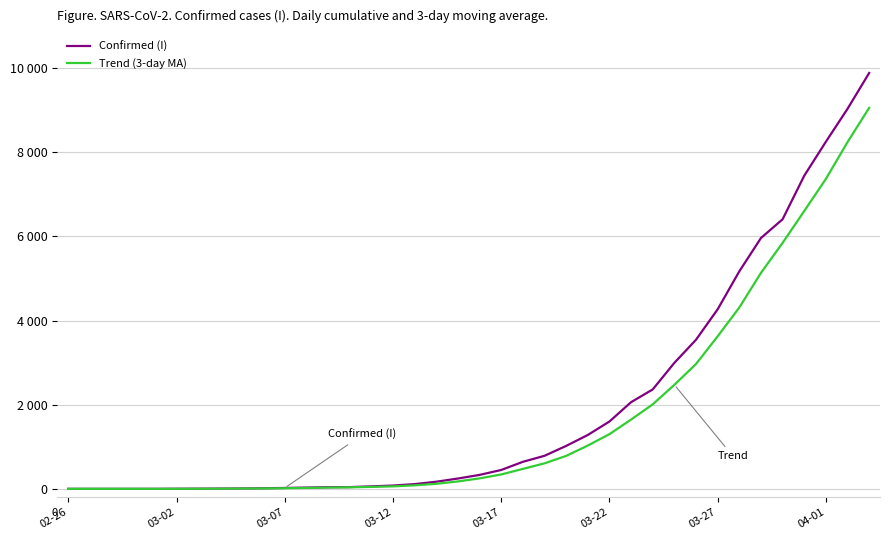

What are all the series names shown in the legend?

Confirmed (I), Trend (3-day MA)